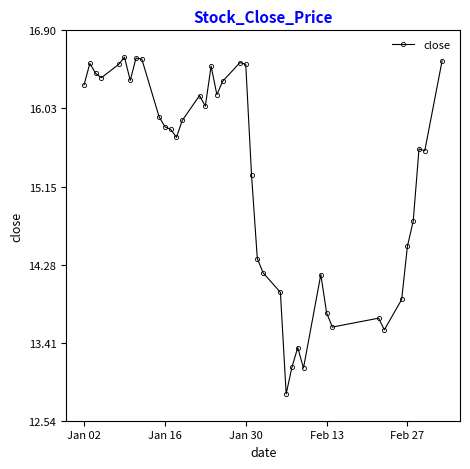

What is the greatest value displayed?

16.6